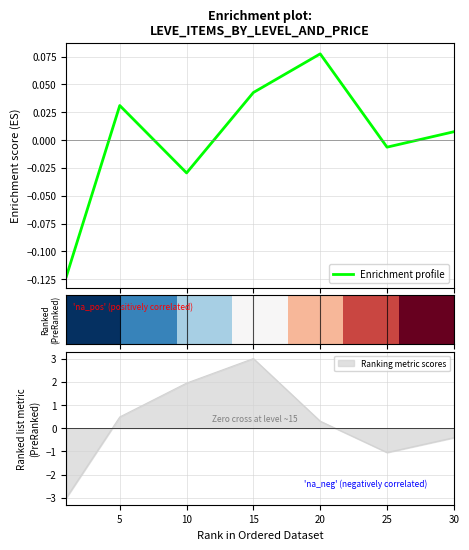

The Ranking metric scores series shows -1.6 at 25. True or false?

False